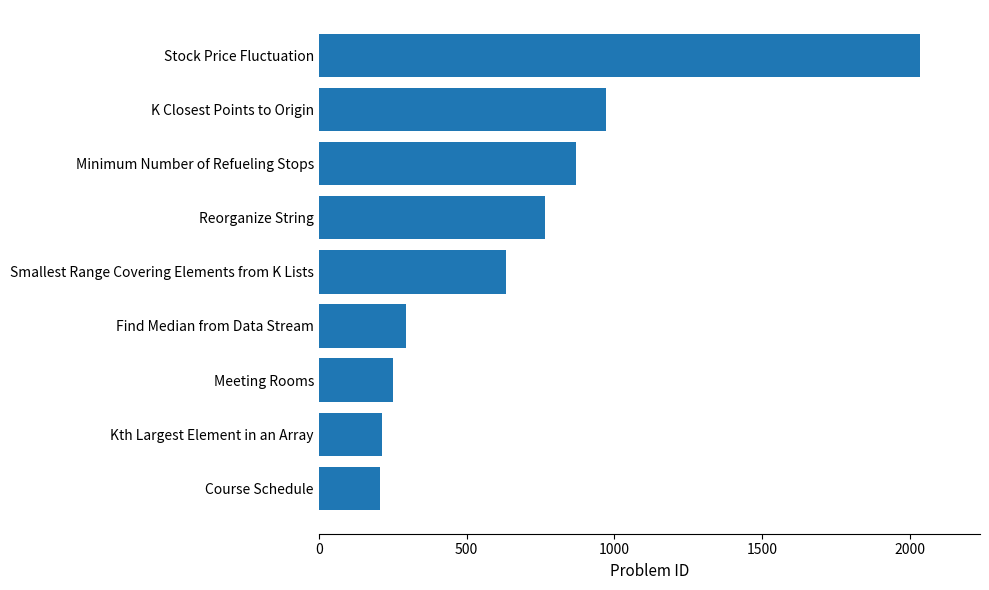

Is it true that the value at Stock Price Fluctuation is 2034?

True